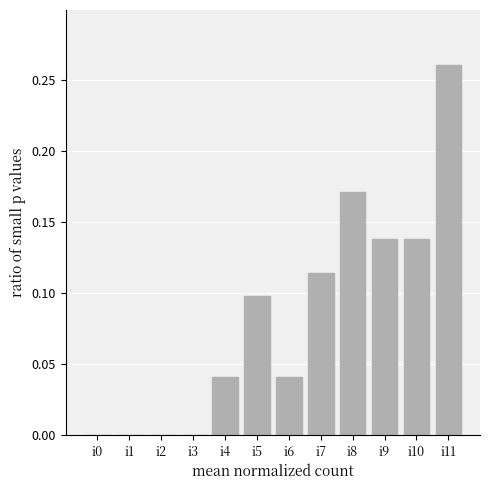

Which label corresponds to the largest value in the chart?

i11